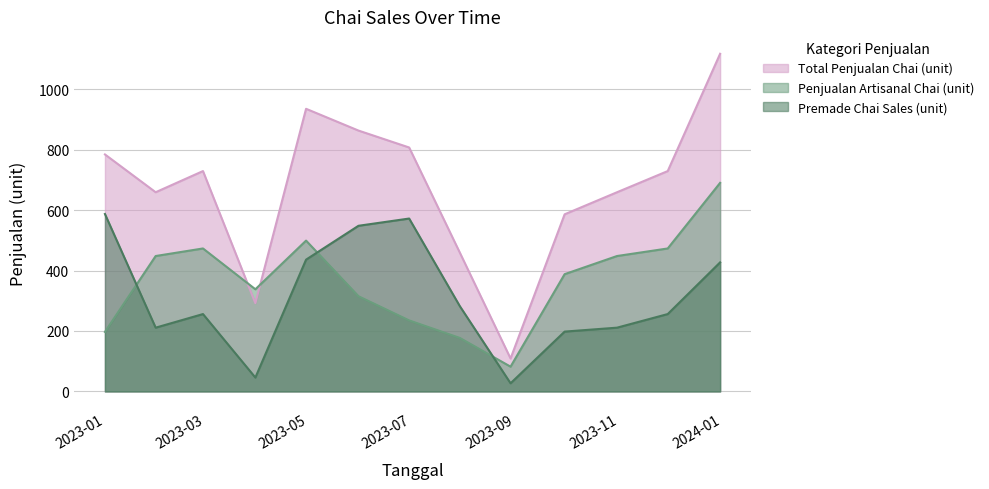

What is the minimum value for Premade Chai Sales (unit)?

27